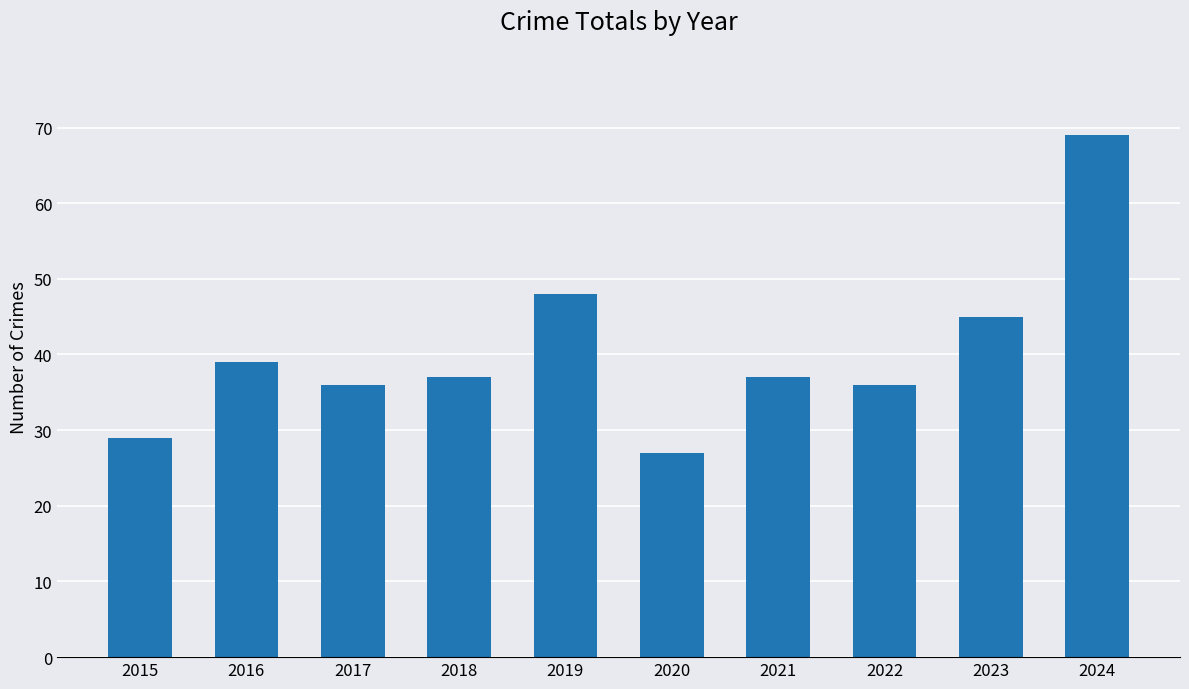

Reading right to left, what are all the values shown in this chart?

2024=69	2023=45	2022=36	2021=37	2020=27	2019=48	2018=37	2017=36	2016=39	2015=29